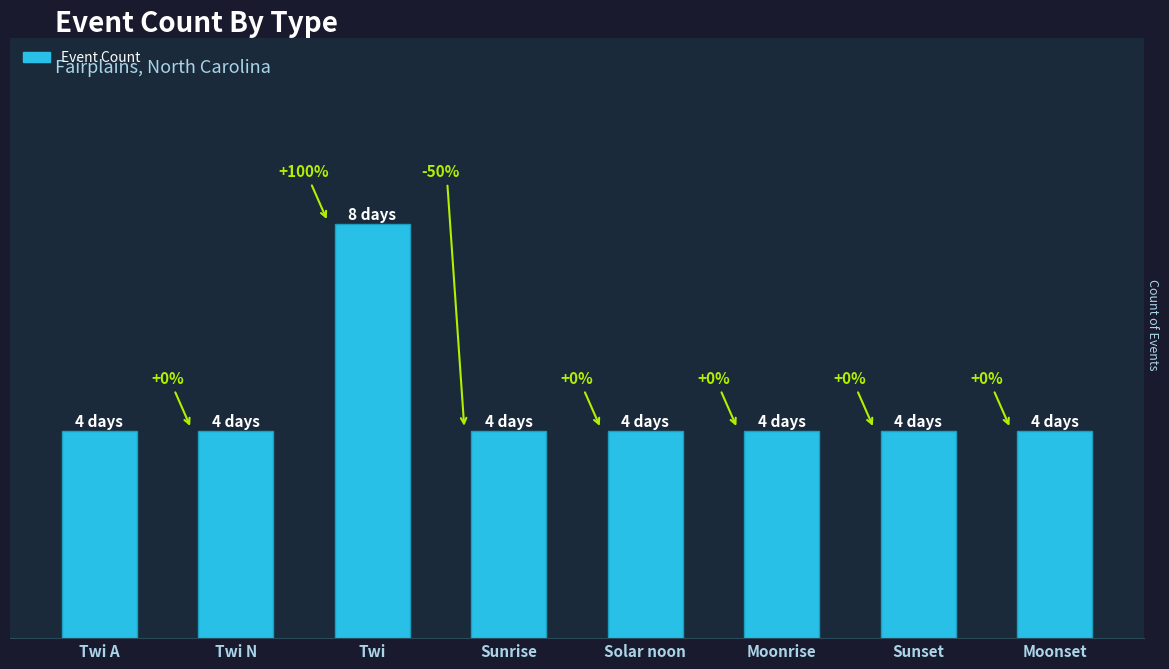

Are the bars horizontal?

No